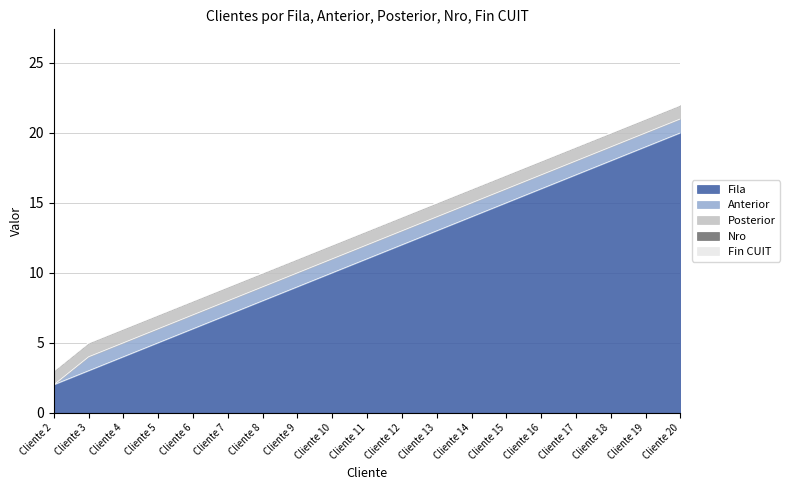

List the series in order of their peak value, highest first.

Fila, Anterior, Posterior, Nro, Fin CUIT